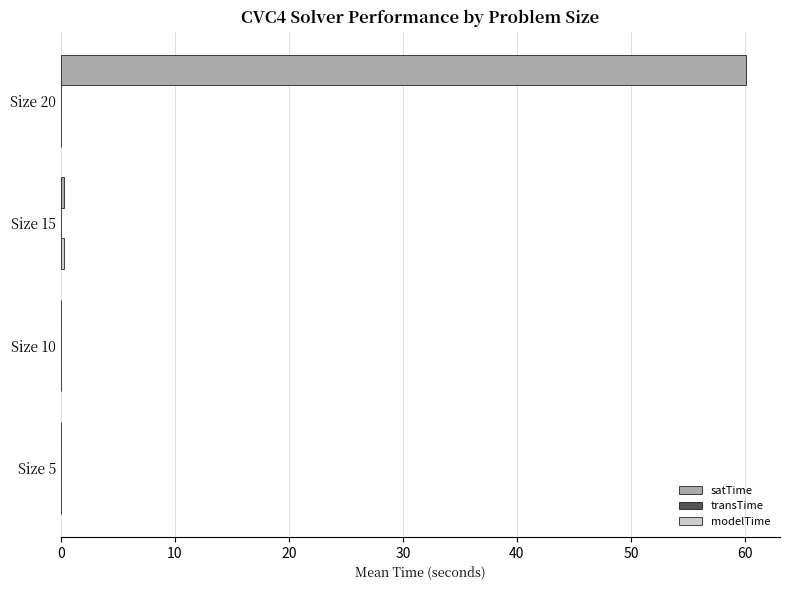

Between Size 10 and Size 20, which series saw the biggest shift?

satTime